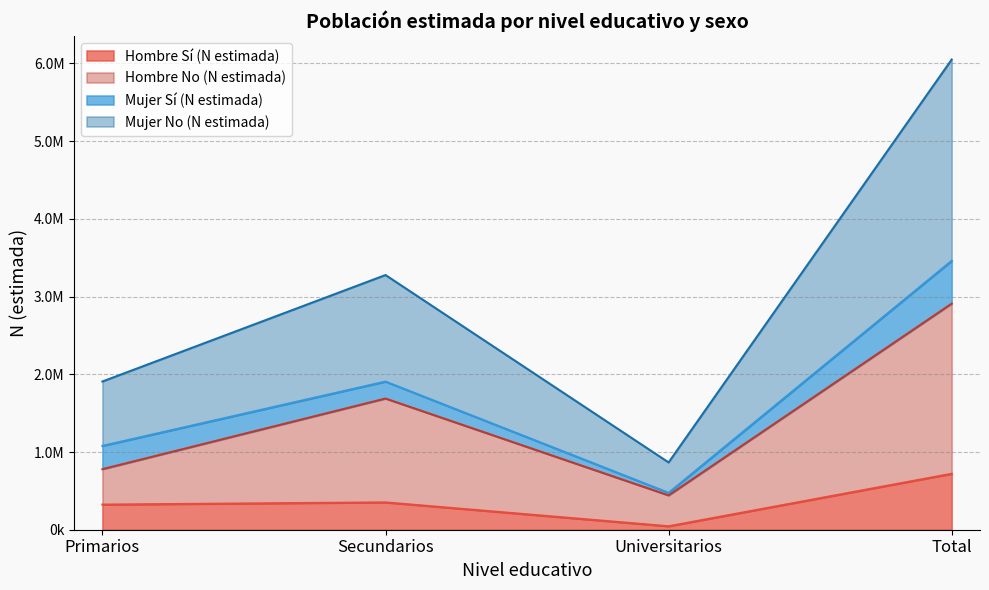

What position from the right is Secundarios?

3